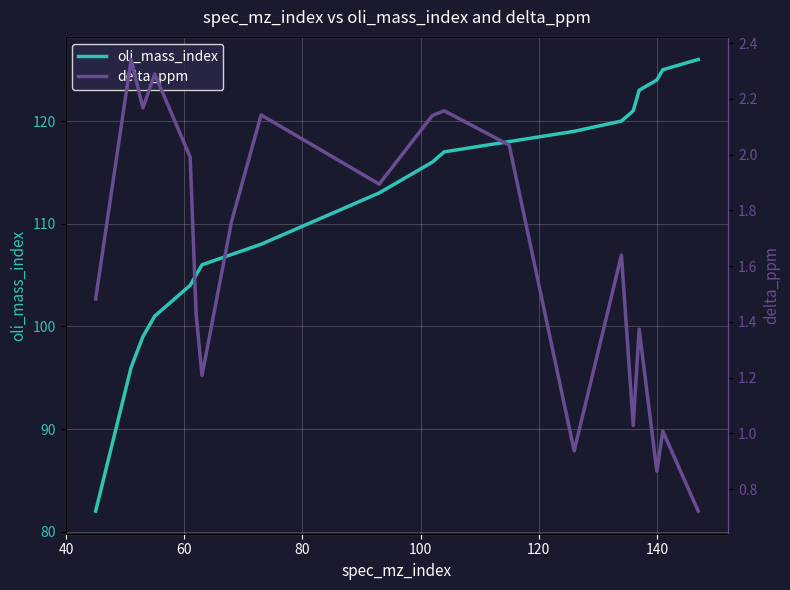

List the series in order of their peak value, highest first.

oli_mass_index, delta_ppm